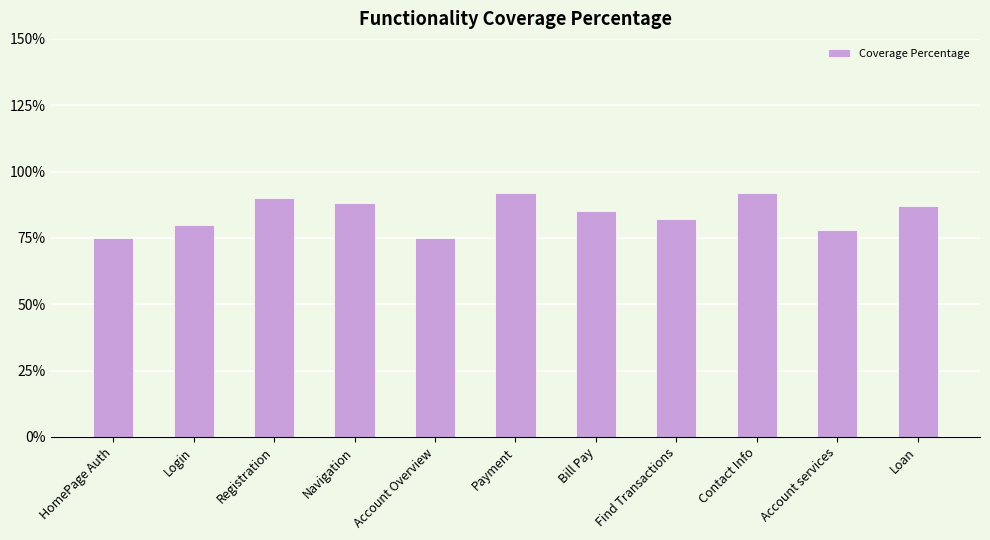

What is the sum of all values?

9.2